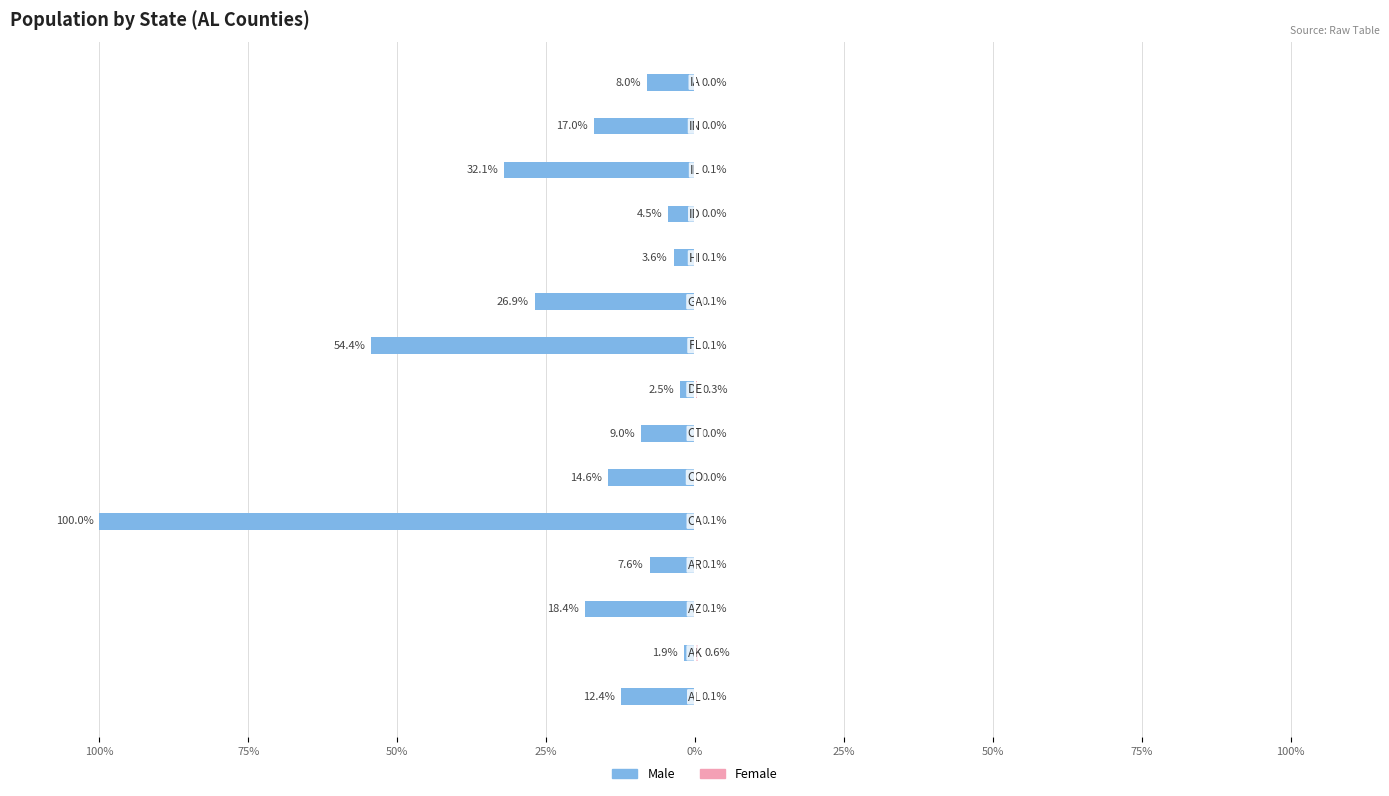

Rank the series at 50% from highest to lowest value.

Female, Male